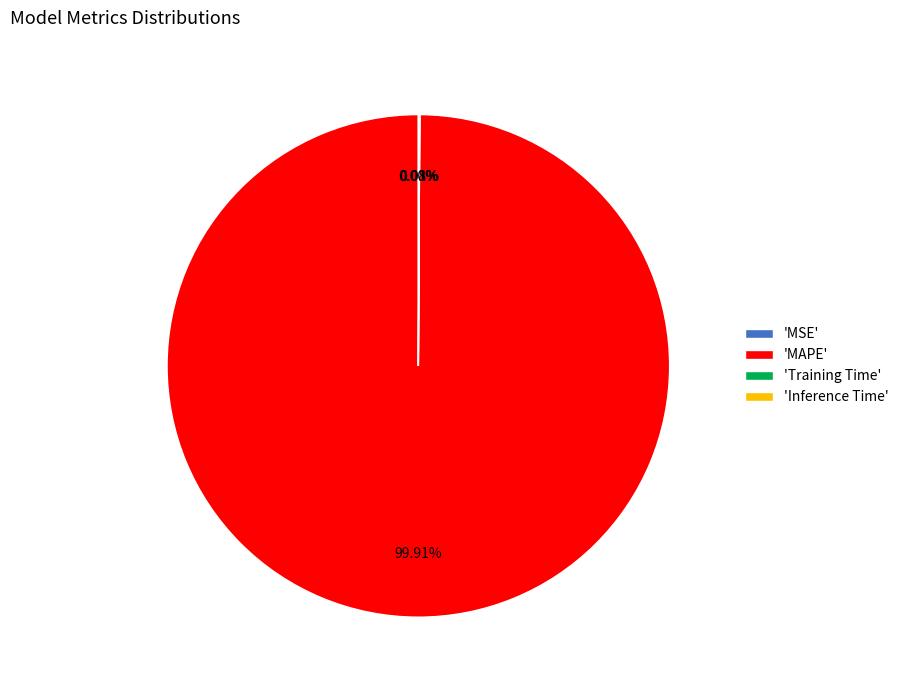

Which category has the biggest portion of the pie?

'MAPE'